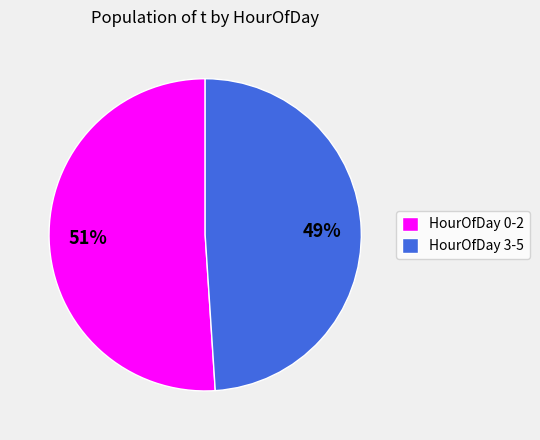

To the nearest percent, what portion does HourOfDay 3-5 represent?

49%